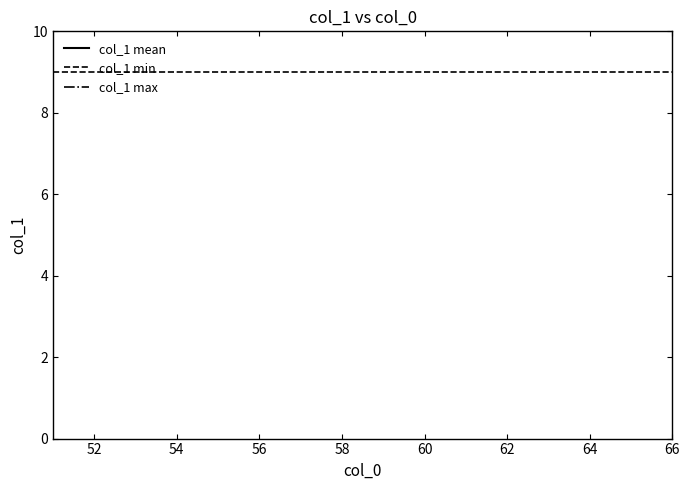

Reading left to right, list all the values displayed in this chart.

col_1 mean: 12.5	12.5	12.5	12.5	12.5	12.5	12.5	12.5	12.5	12.5	12.5	12.5	12.5	12.5	12.5	12.5
col_1 min: 9.0	9.0	9.0	9.0	9.0	9.0	9.0	9.0	9.0	9.0	9.0	9.0	9.0	9.0	9.0	9.0
col_1 max: 16.0	16.0	16.0	16.0	16.0	16.0	16.0	16.0	16.0	16.0	16.0	16.0	16.0	16.0	16.0	16.0